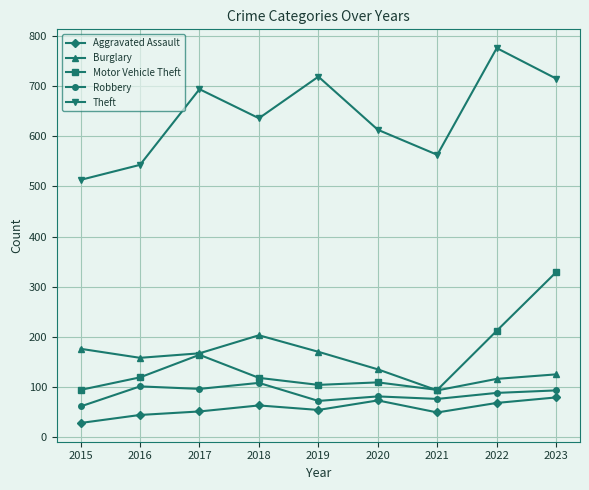

What is the value of the Robbery point at the 7th from the left?

76